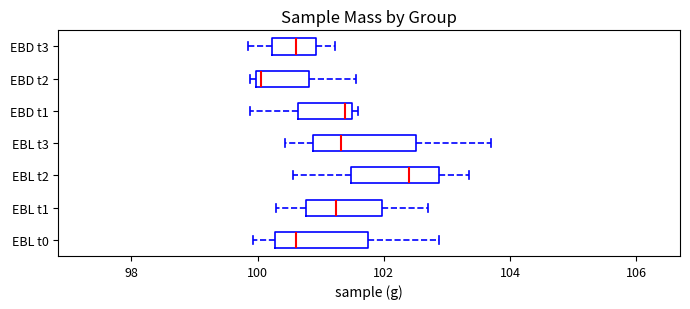

Reading bottom to top, transcribe this box plot: for each box, give where its median line is, the range the box spans, and where its two whiskers end, as read against the x-axis. The values are not printed on the chart, so give them approximately, as read against the axis.

EBL t0: median 100.6, box 100.2 to 101.8, whiskers 100.0 to 102.8
EBL t1: median 101.2, box 100.8 to 102.0, whiskers 100.2 to 102.8
EBL t2: median 102.4, box 101.4 to 102.8, whiskers 100.6 to 103.4
EBL t3: median 101.4, box 100.8 to 102.6, whiskers 100.4 to 103.6
EBD t1: median 101.4 (just left of the box's right edge), box 100.6 to 101.4, whiskers 99.8 to 101.6
EBD t2: median 100.0 (just right of the box's left edge), box 100.0 to 100.8, whiskers 99.8 to 101.6
EBD t3: median 100.6, box 100.2 to 101.0, whiskers 99.8 to 101.2